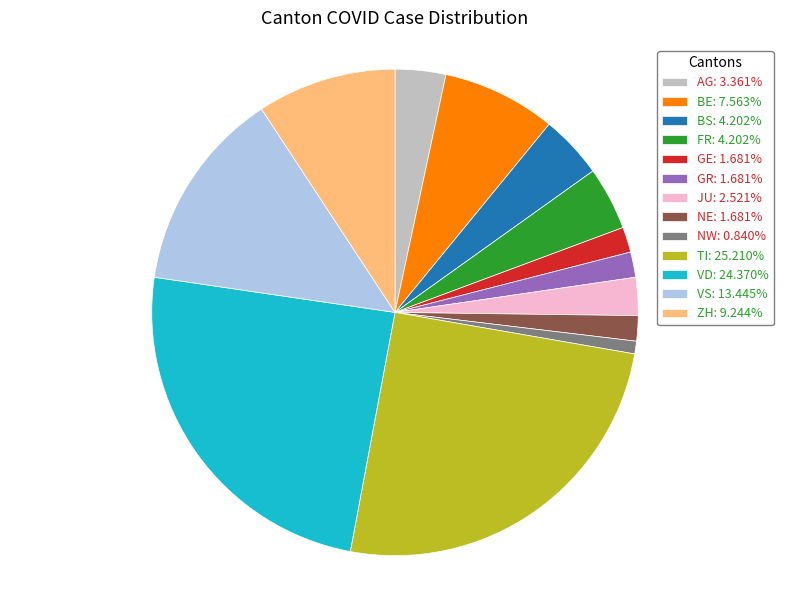

Is BS the majority of the pie?

No